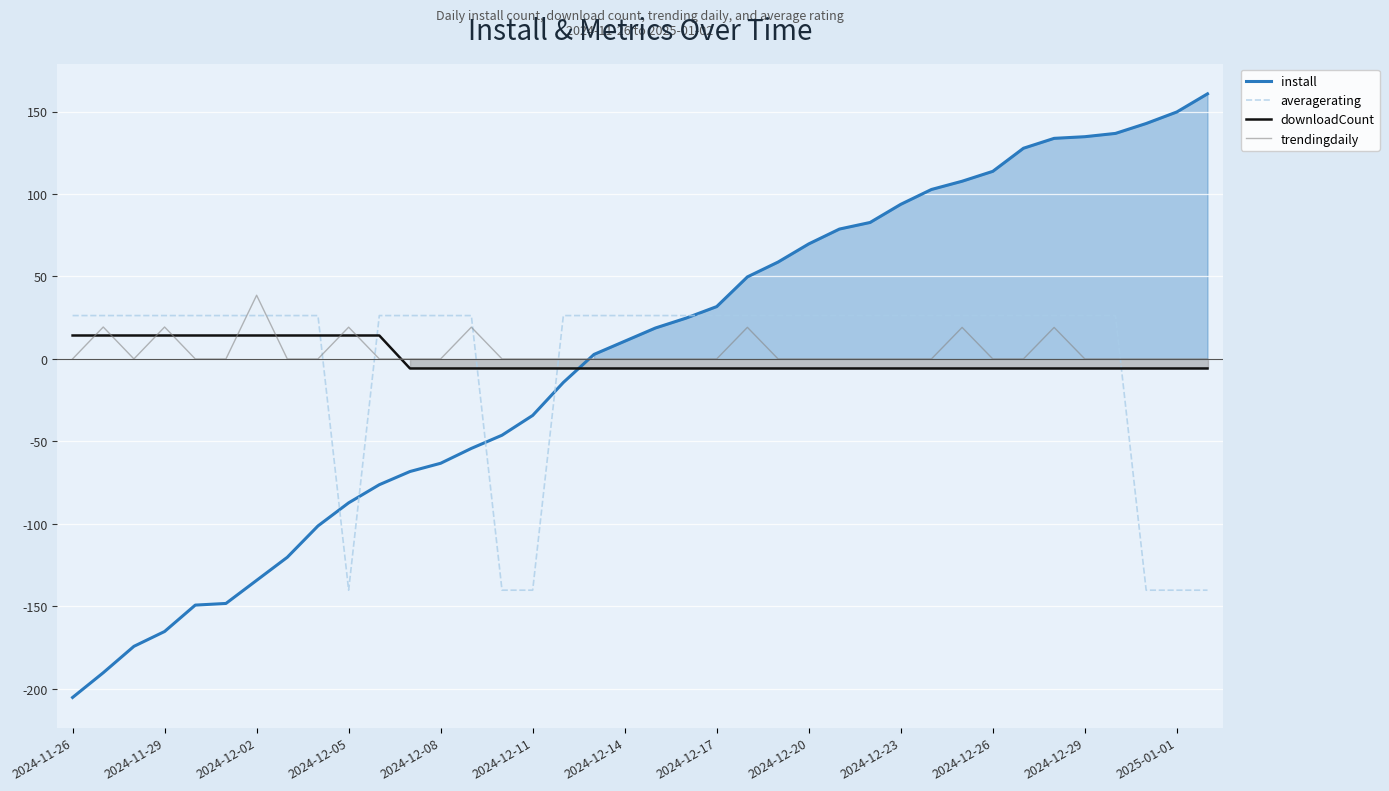

True or false: downloadCount has a value of -5.8 at 16.

True